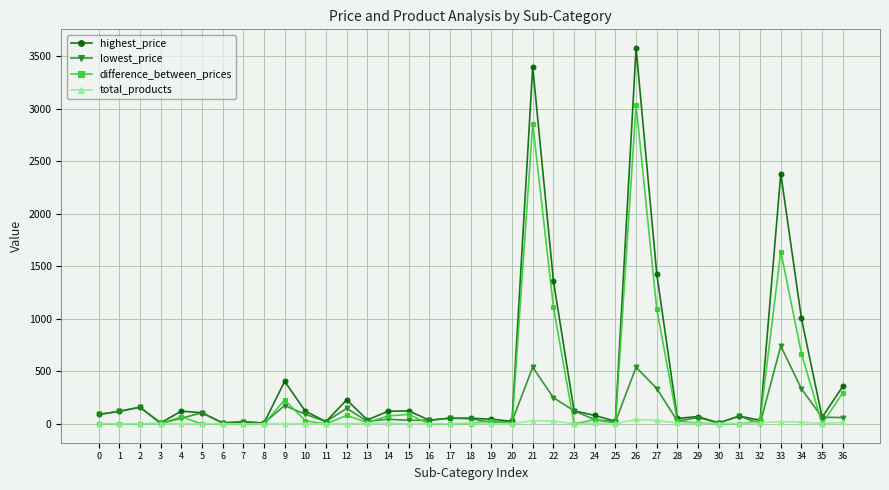

What is the value of the total_products point at the 22nd from the left?

32.0